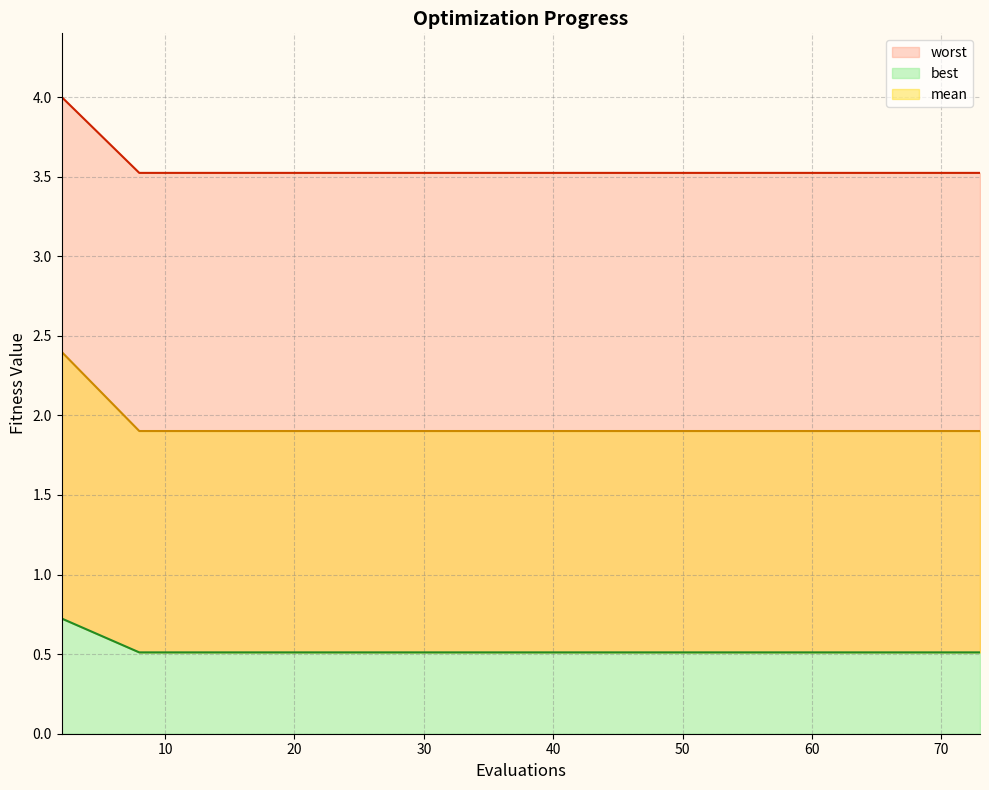

What is the minimum value shown in the chart?

0.5